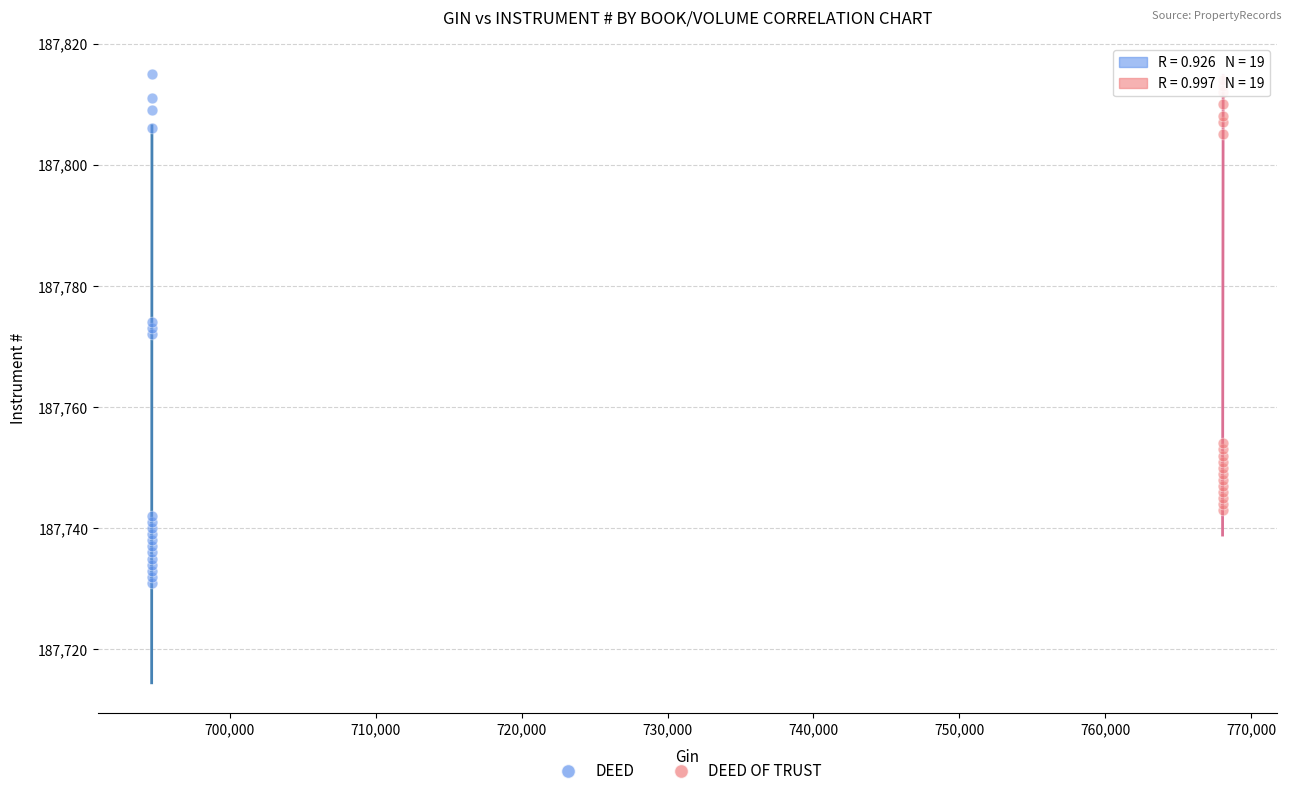

Which series has the widest spread of Y values?

DEED